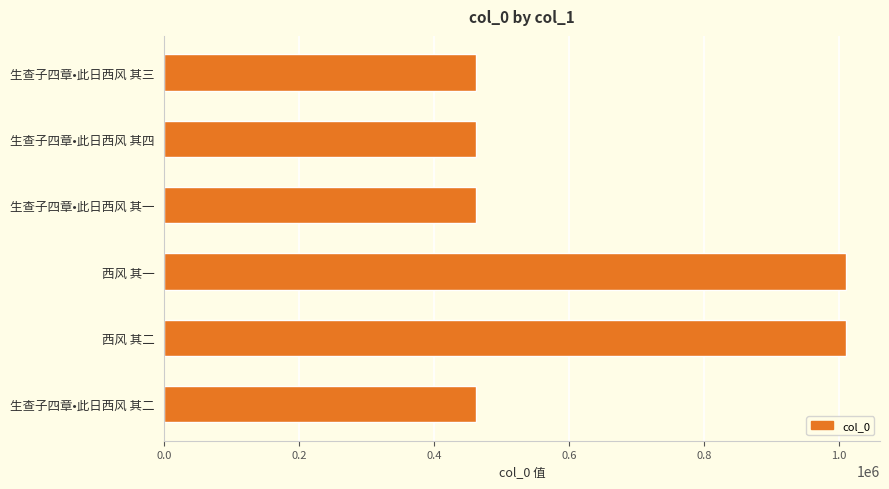

What is the label of the 2nd bar from the top?

生查子四章•此日西风 其四